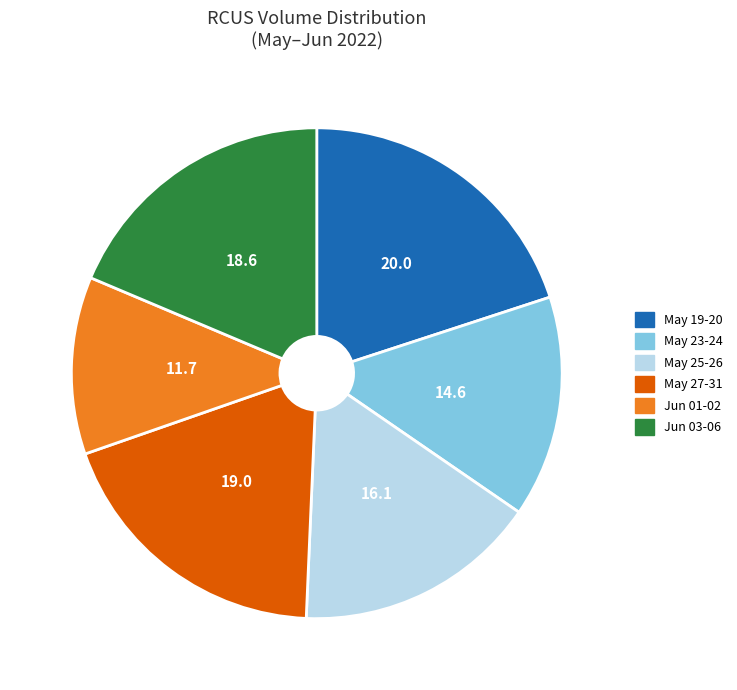

Is there a majority slice in this chart?

No